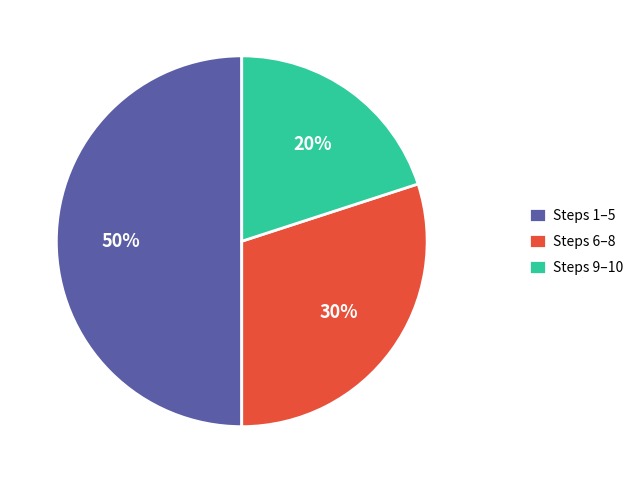

What is the smallest slice in the pie chart?

Steps 9–10